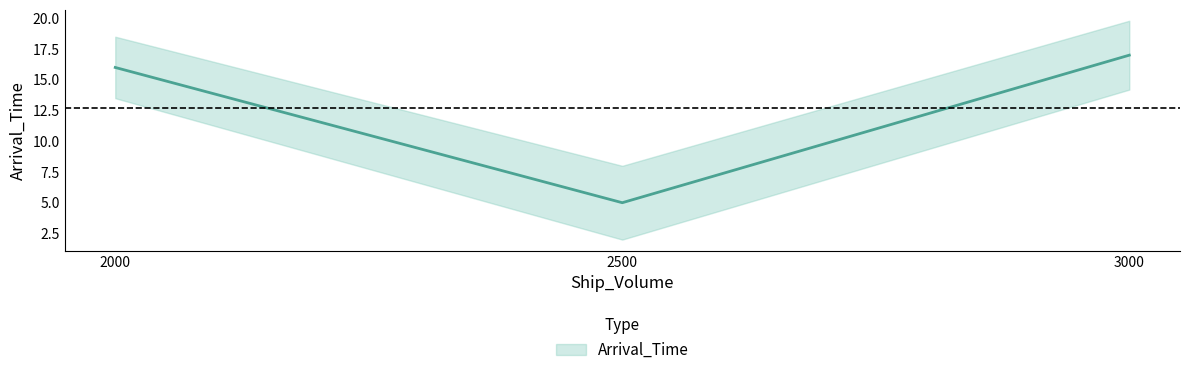

Rank the categories by value from lowest to highest.

2500, 2000, 3000